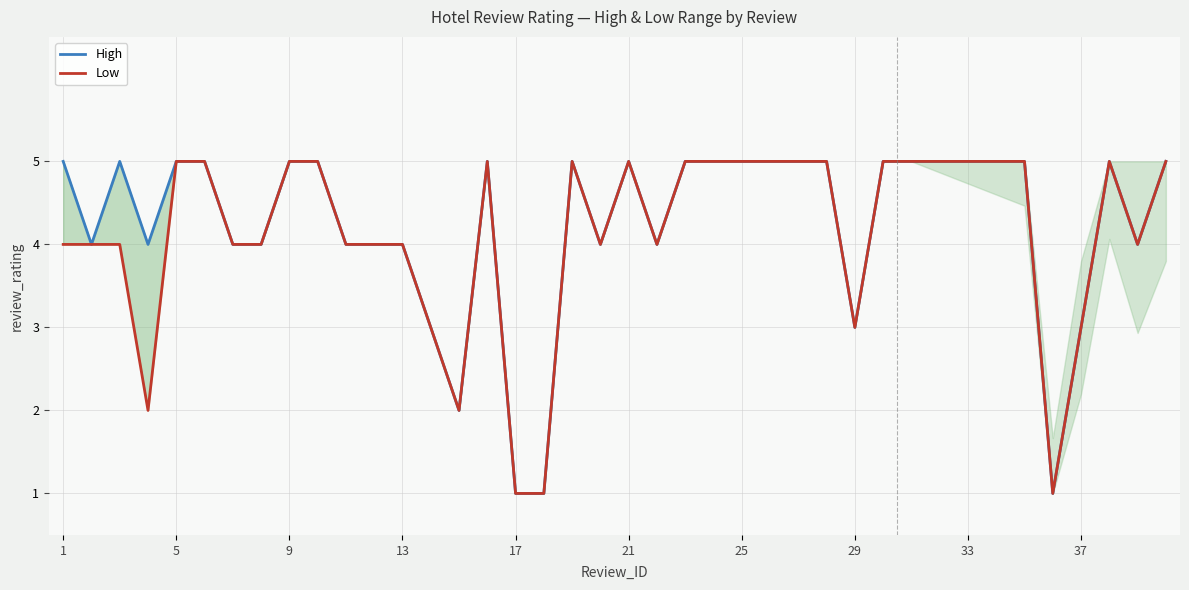

How many interior local peaks does the Low series have?

4